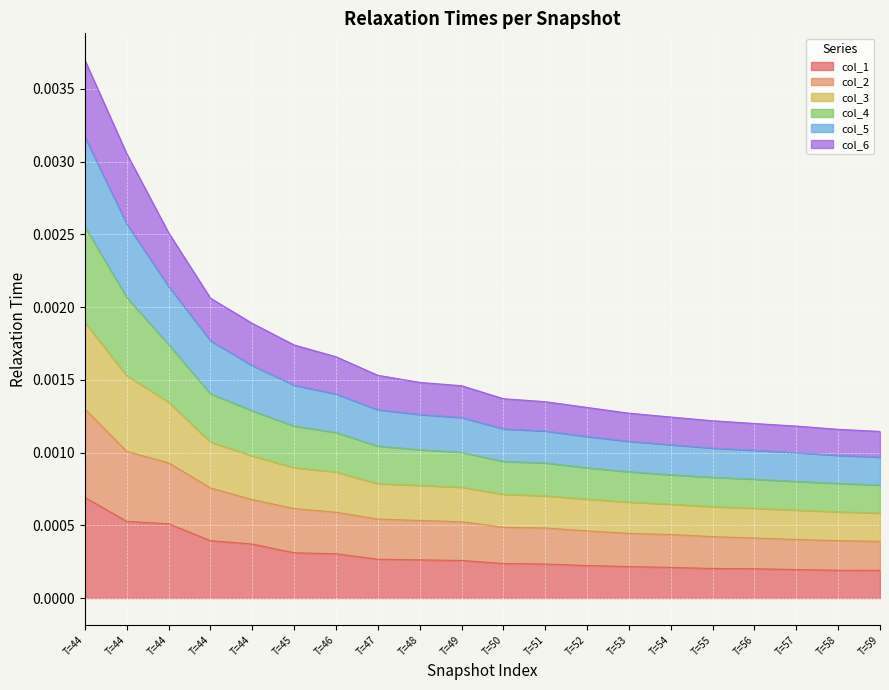

What are all the series names shown in the legend?

col_1, col_2, col_3, col_4, col_5, col_6